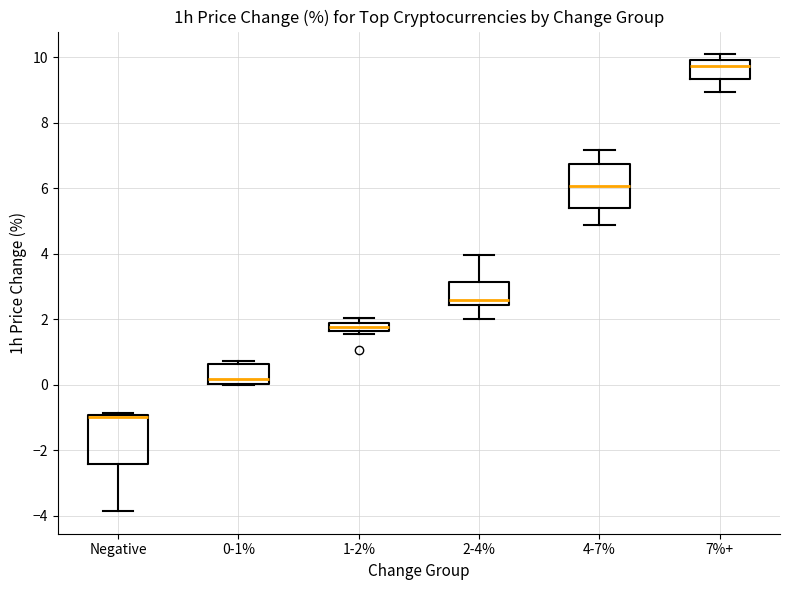

Where is the upper edge of the box for 0-1% on the y-axis? The values are not printed on the chart, so give them approximately, as read against the axis.

0.6